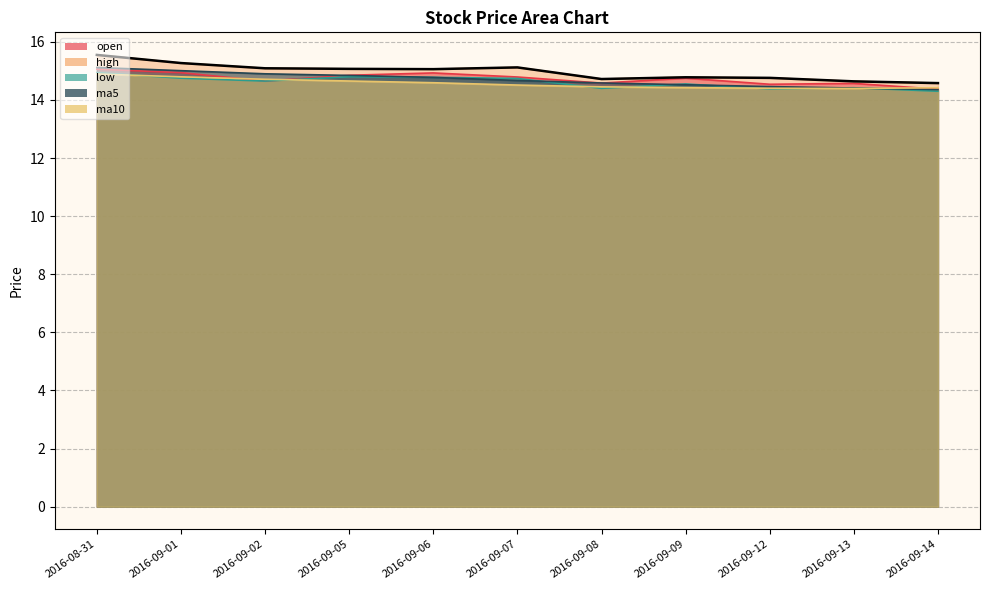

What is the difference between the highest and lowest values at 2016-09-06?

0.5